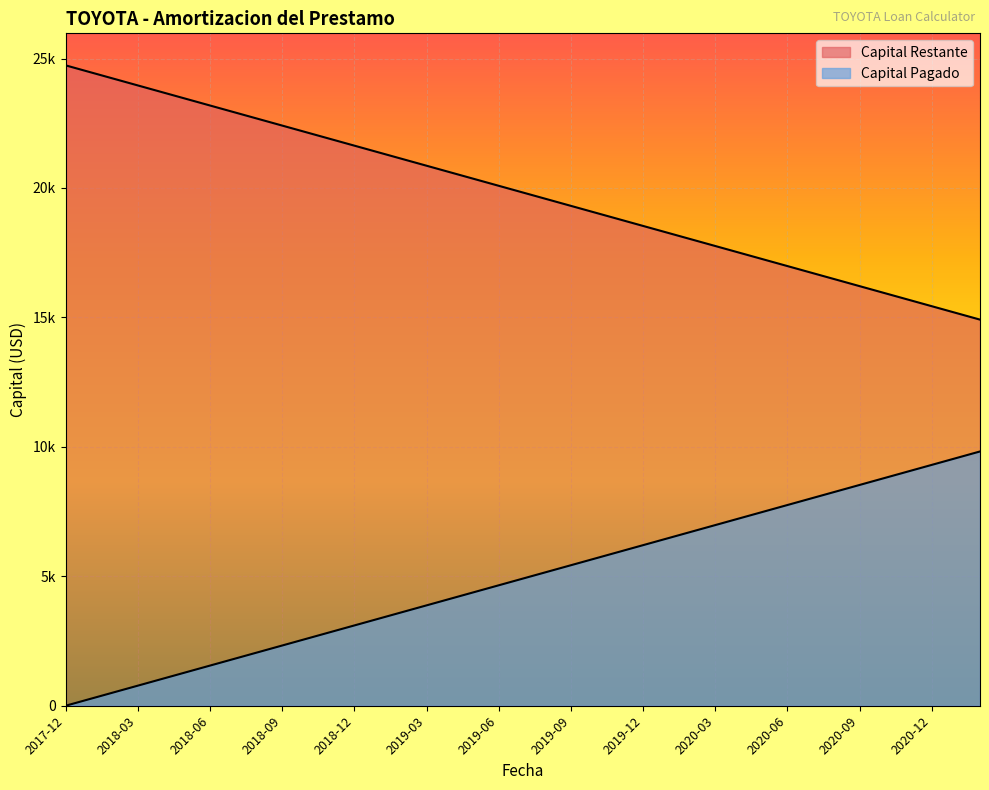

True or false: Capital Restante has more than 2 interior local peaks.

False